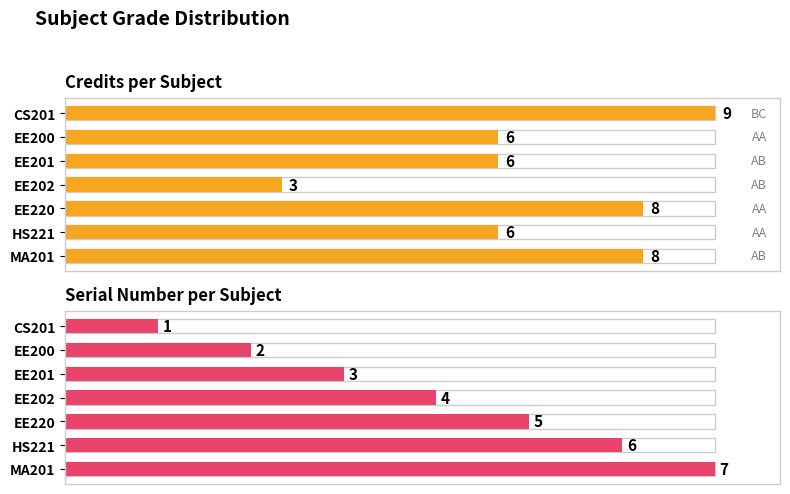

How many data points in Credit are above 6?

3